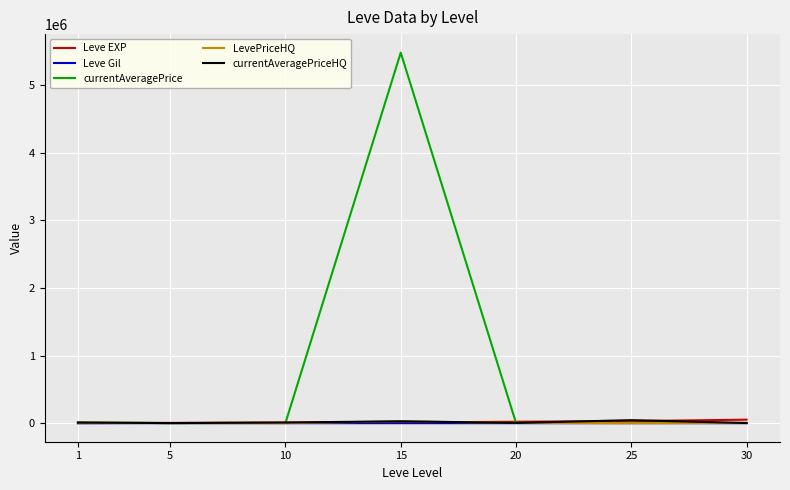

Does the chart have visible grid lines?

Yes